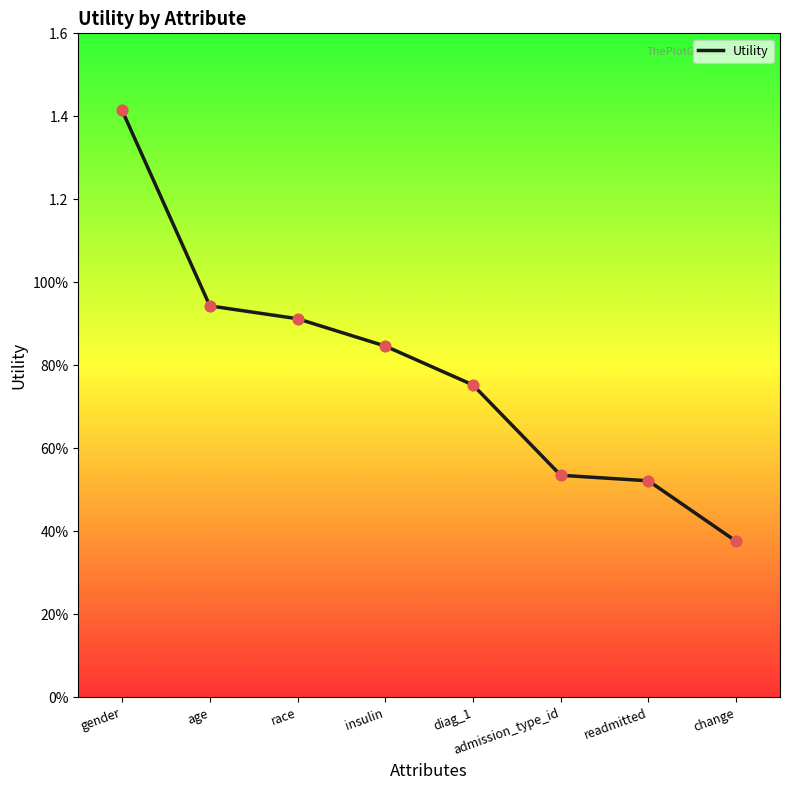

Which has a higher value, insulin or diag_1?

insulin